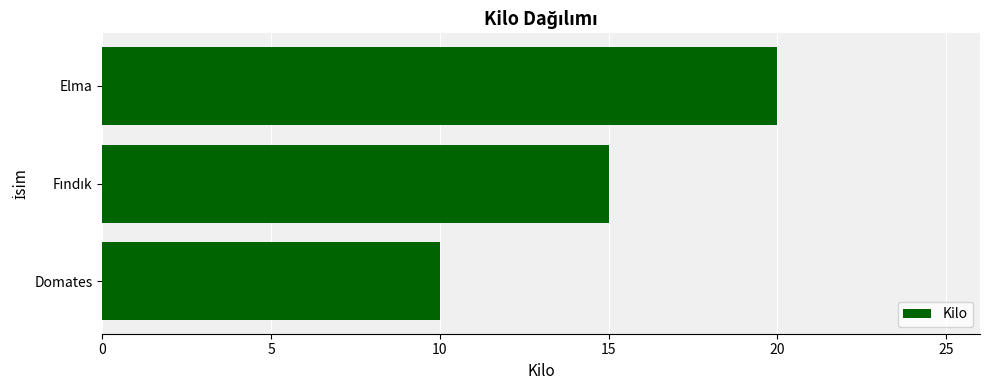

Which has a higher value, Elma or Domates?

Elma